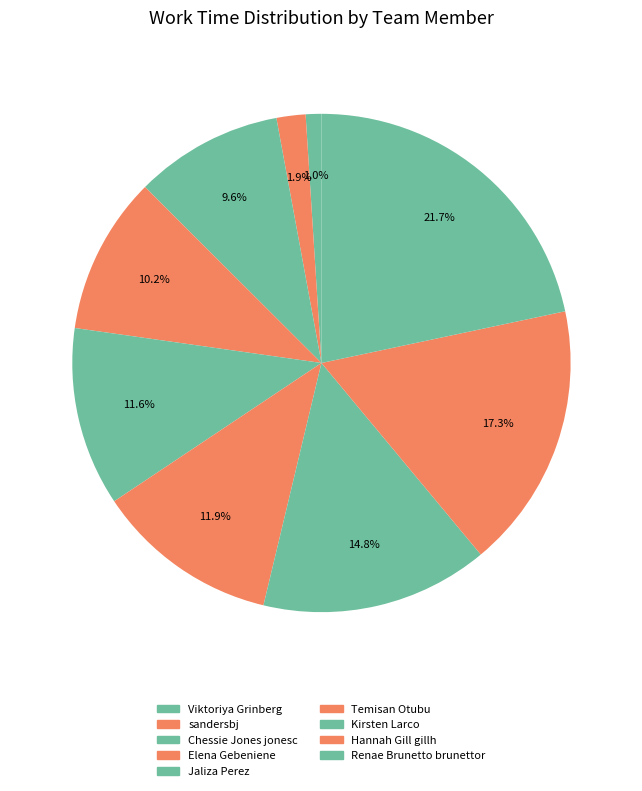

Count the number of slices in the pie.

9